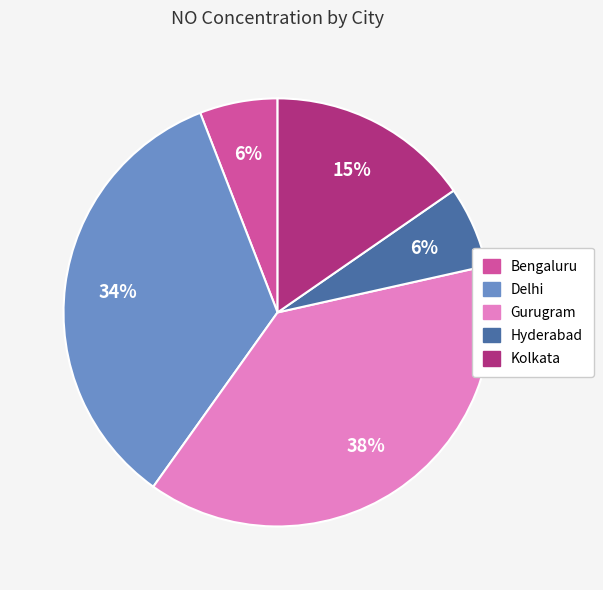

Does any single category account for the majority?

No